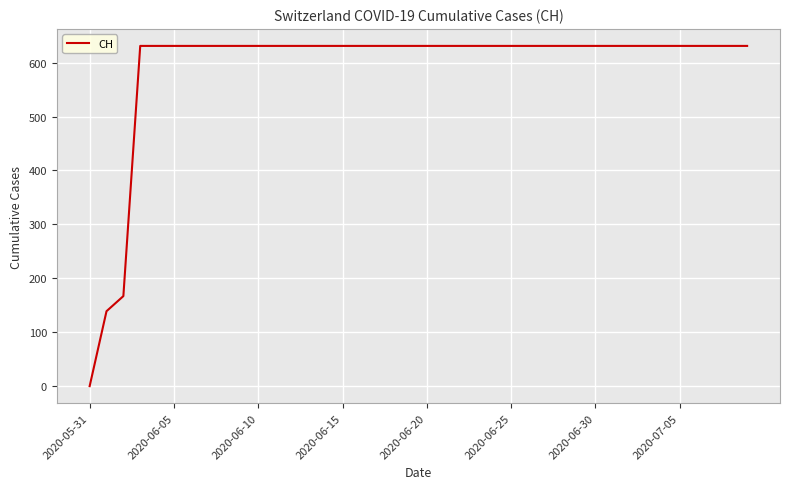

What is the maximum value shown in the chart?

631